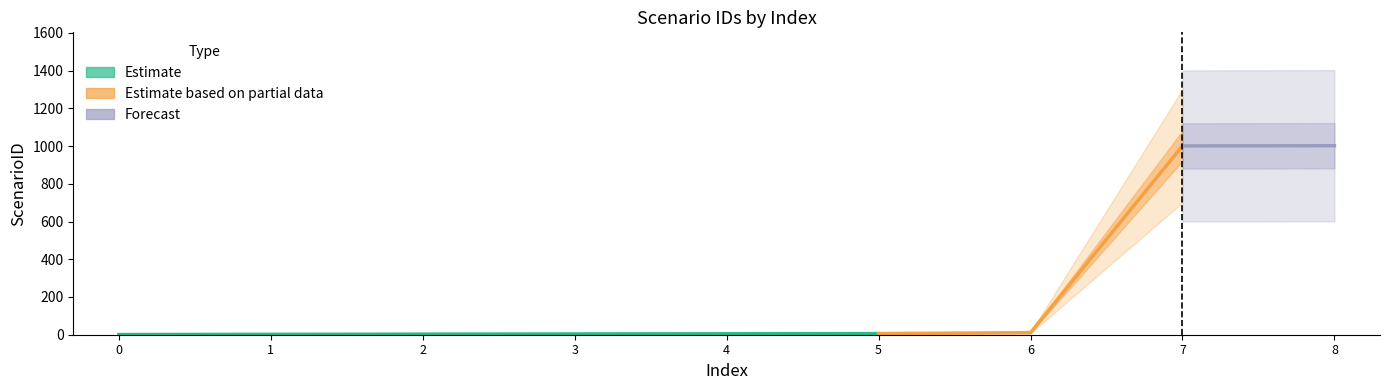

True or false: the data has more than 0 interior local peaks.

False